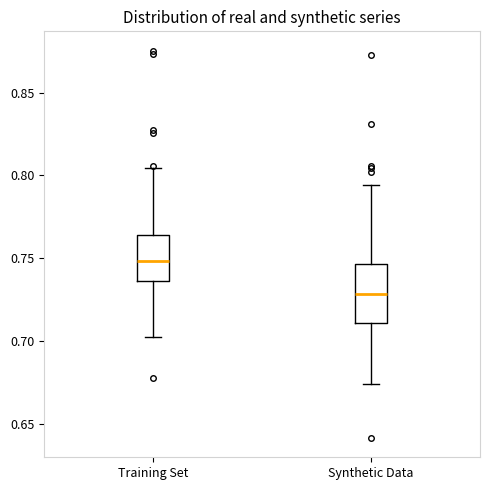

Reading left to right, read every box against the y-axis: the position of its median line, the range the box covers, and the ends of its whiskers. The values are not printed on the chart, so give them approximately, as read against the axis.

Training Set: median 0.750, box 0.735 to 0.765, whiskers 0.705 to 0.805
Synthetic Data: median 0.730, box 0.710 to 0.745, whiskers 0.675 to 0.795